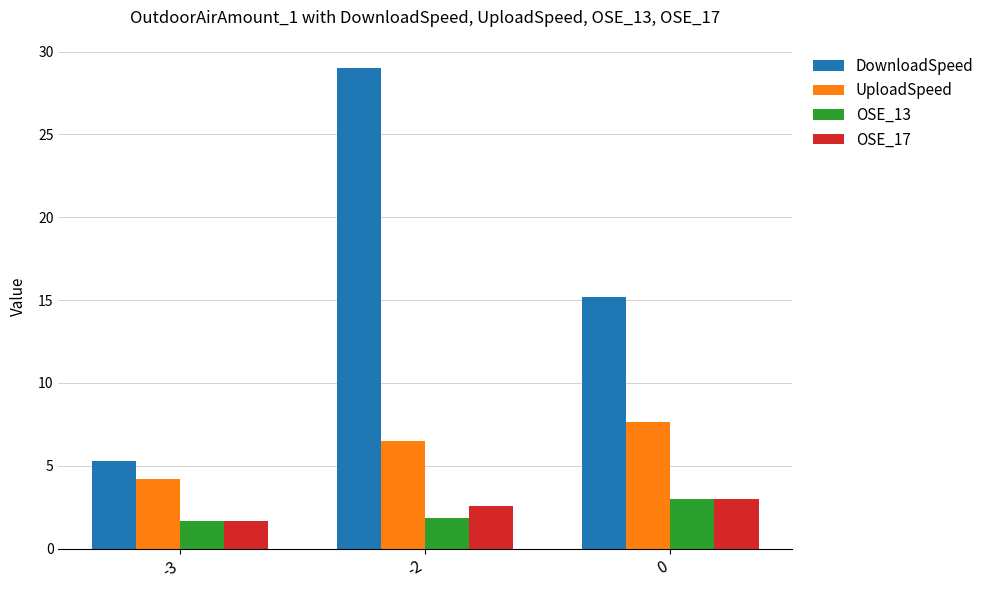

What is the average value of the DownloadSpeed series?

16.5